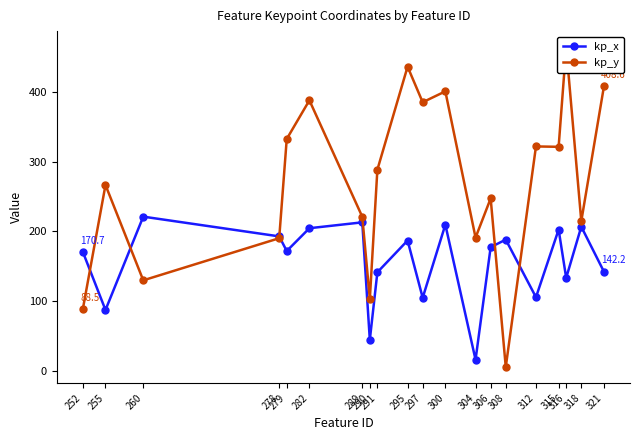

Which series ends up on top after the final intersection of kp_x and kp_y?

kp_y